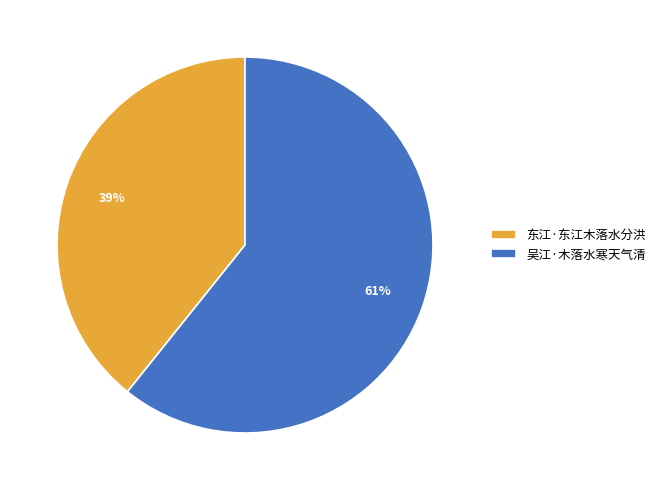

Count the number of slices in the pie.

2